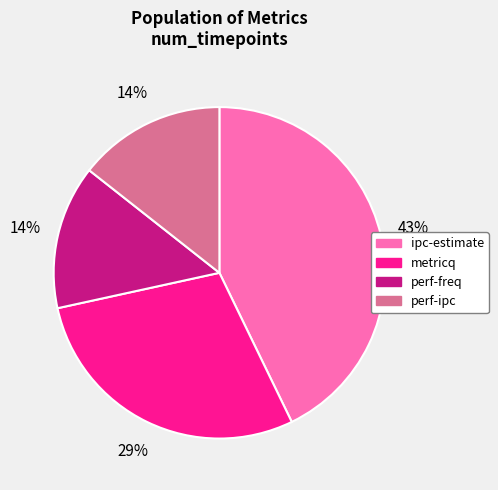

What is the largest slice in the pie chart?

ipc-estimate